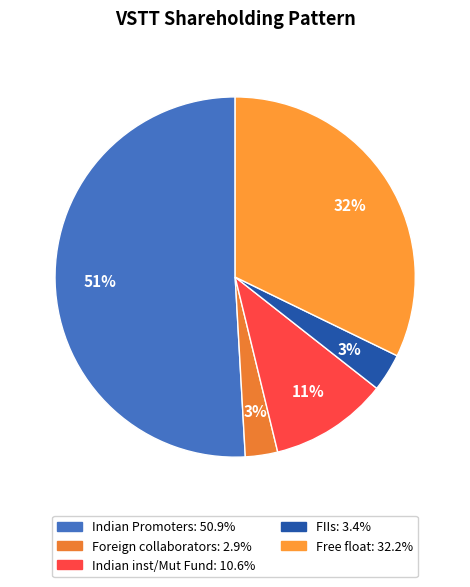

To the nearest percent, what is the difference between the largest and smallest slice percentages?

48%